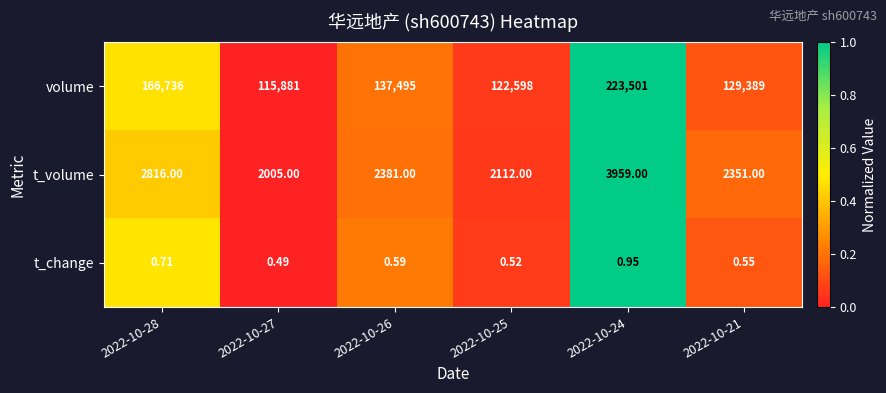

At how many categories does at least one series exceed 0?

6